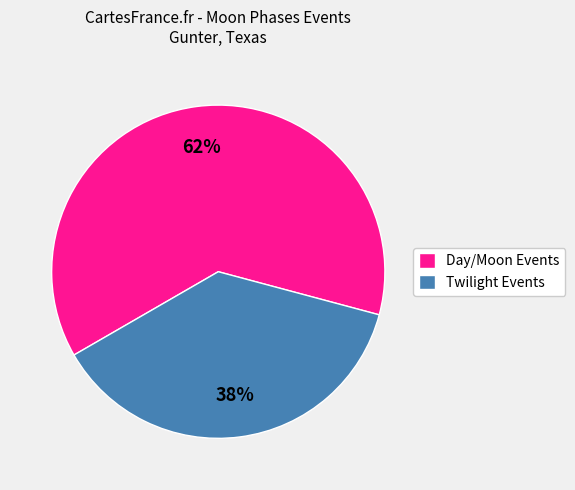

How many segments does this pie chart have?

2